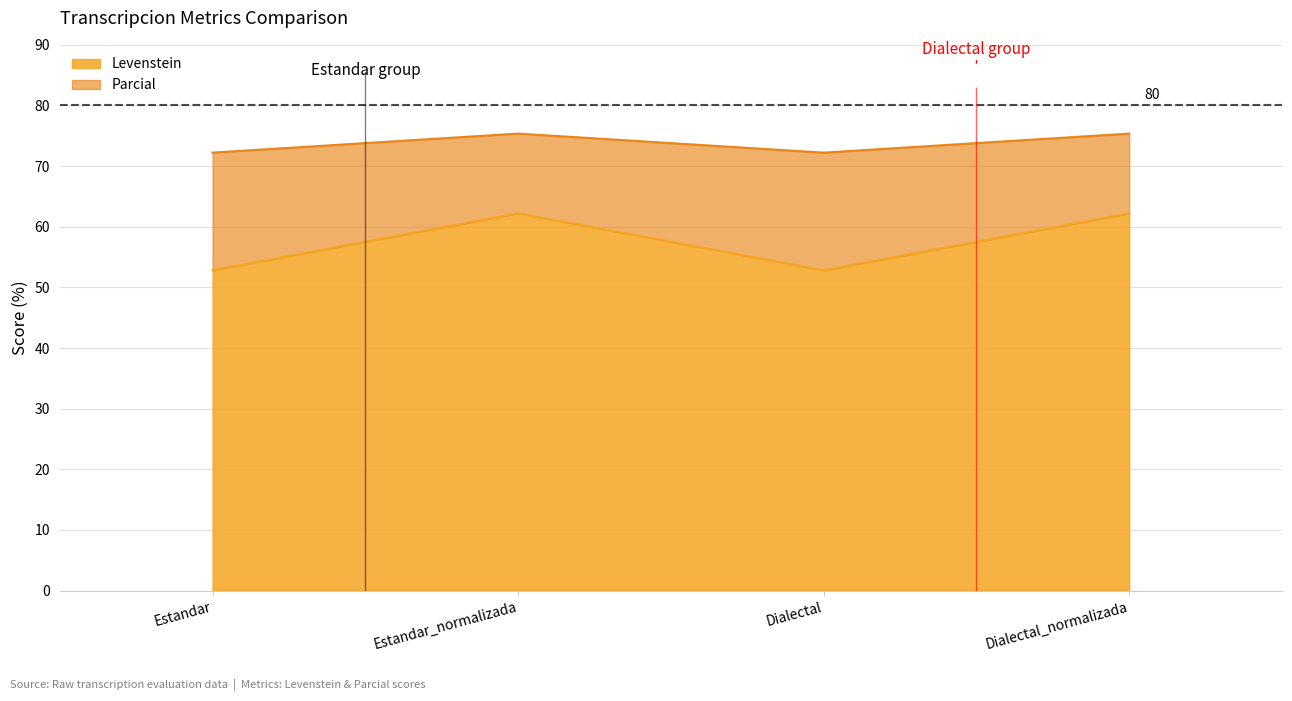

Does the chart have visible grid lines?

Yes